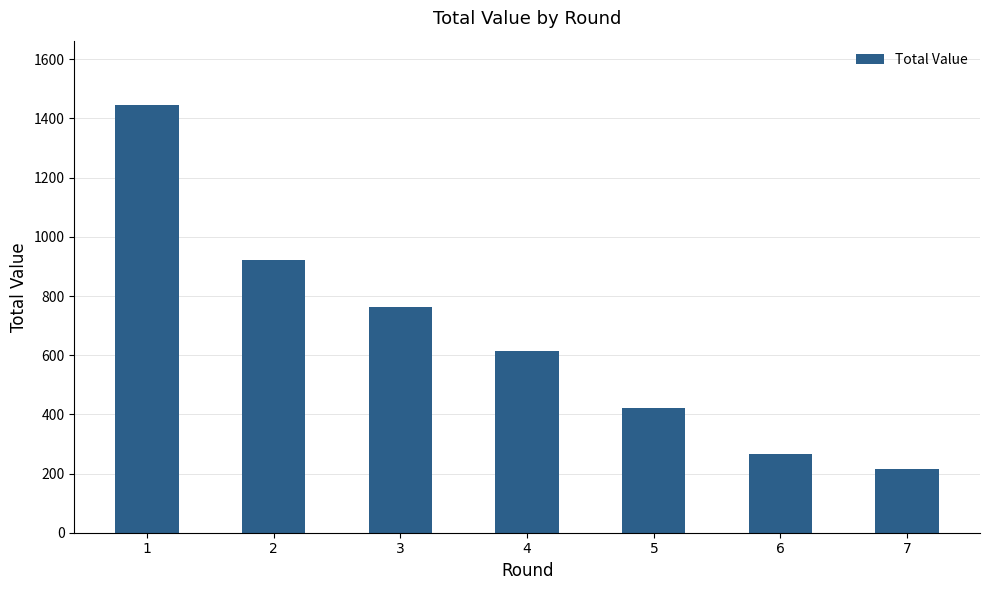

How many data points are less than 614?

3